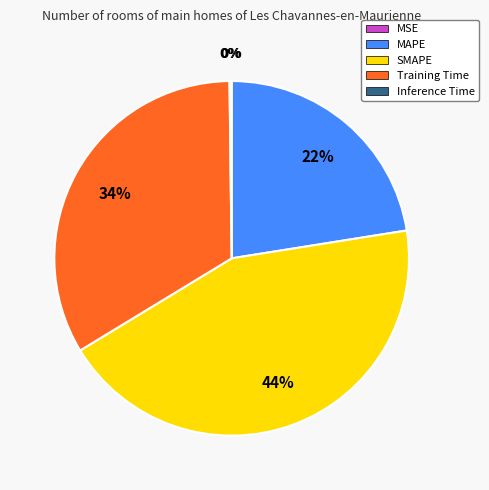

Does any single category account for the majority?

No